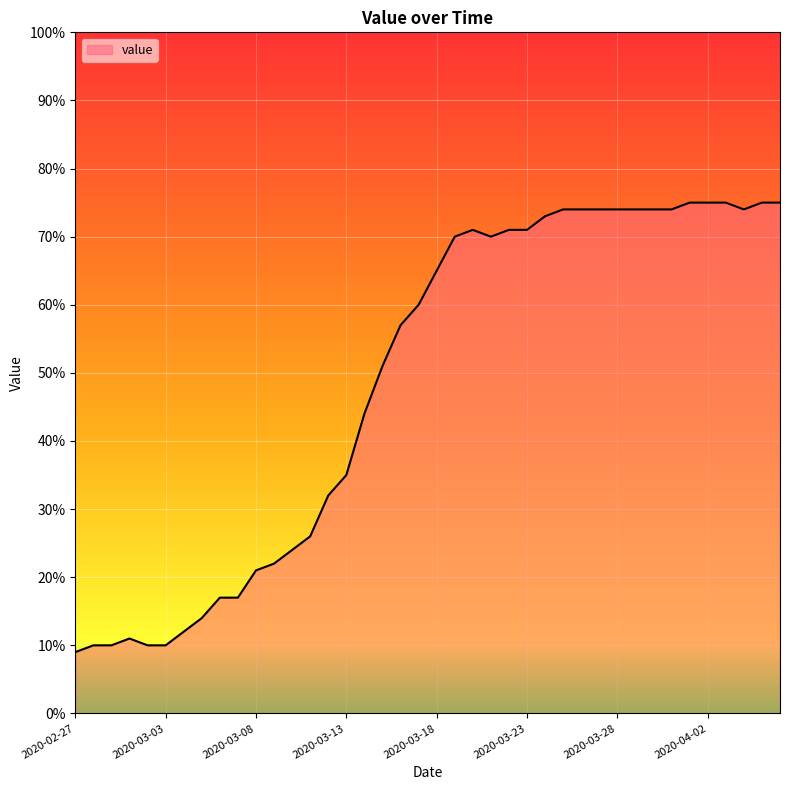

What is the smallest value displayed?

9